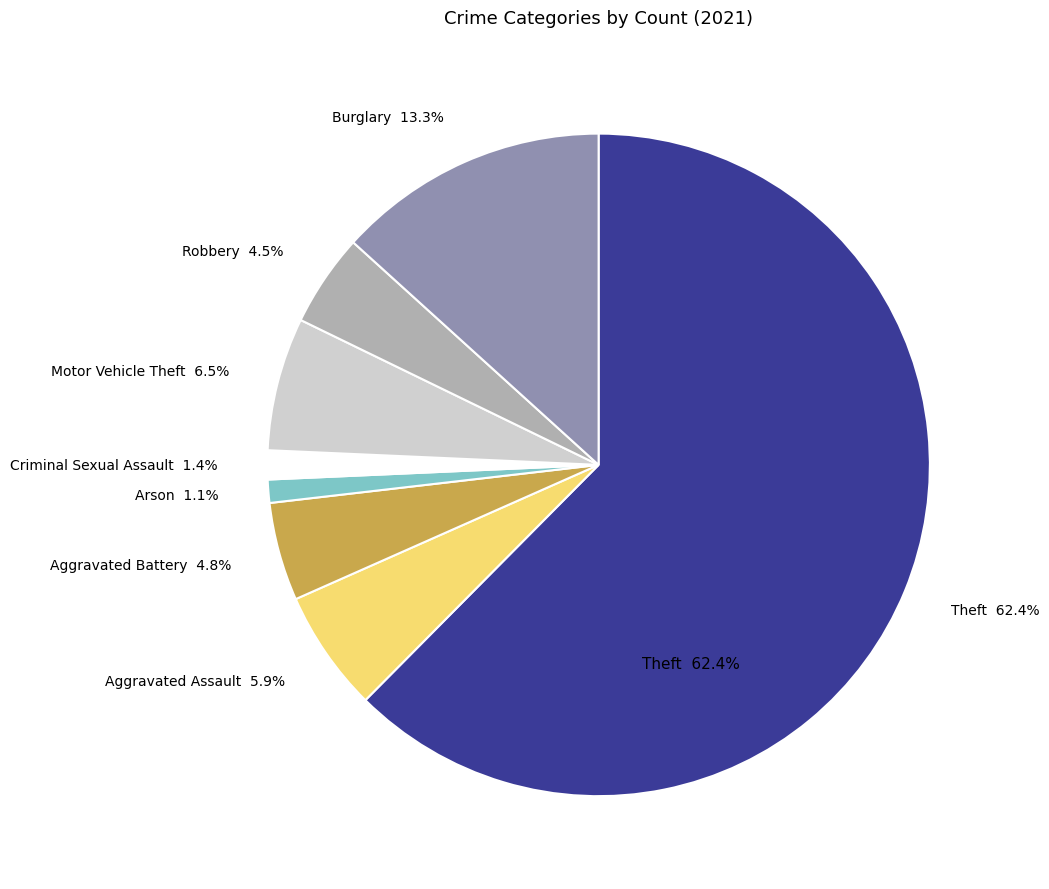

To the nearest percent, what is the difference between the Arson and Theft slice percentages?

61%